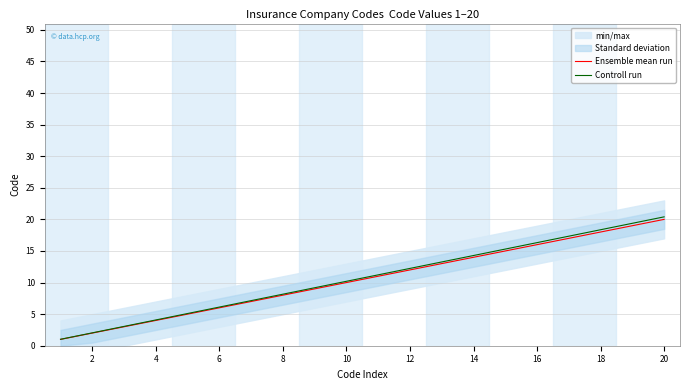

List the series in order of their peak value, lowest first.

Ensemble mean run, Controll run